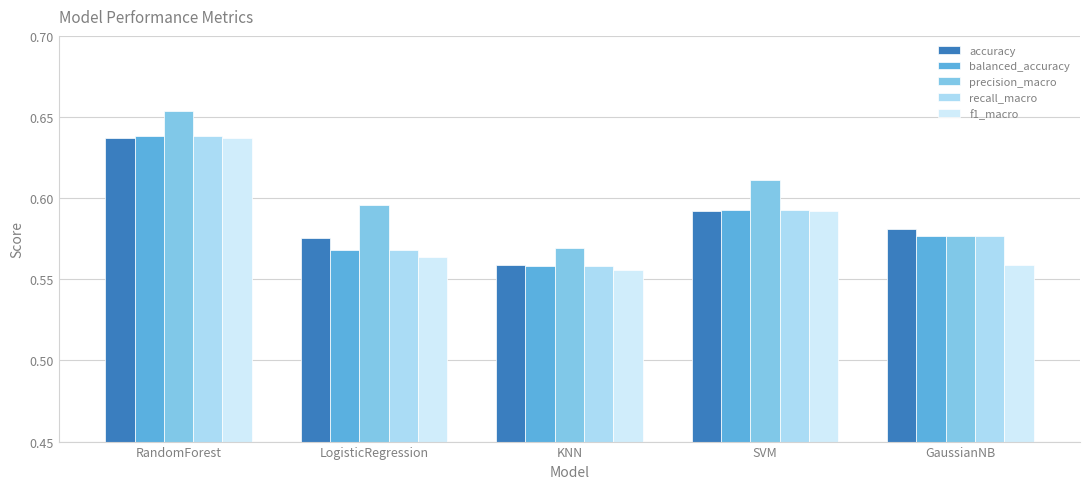

Between RandomForest and KNN, which series saw the biggest shift?

precision_macro